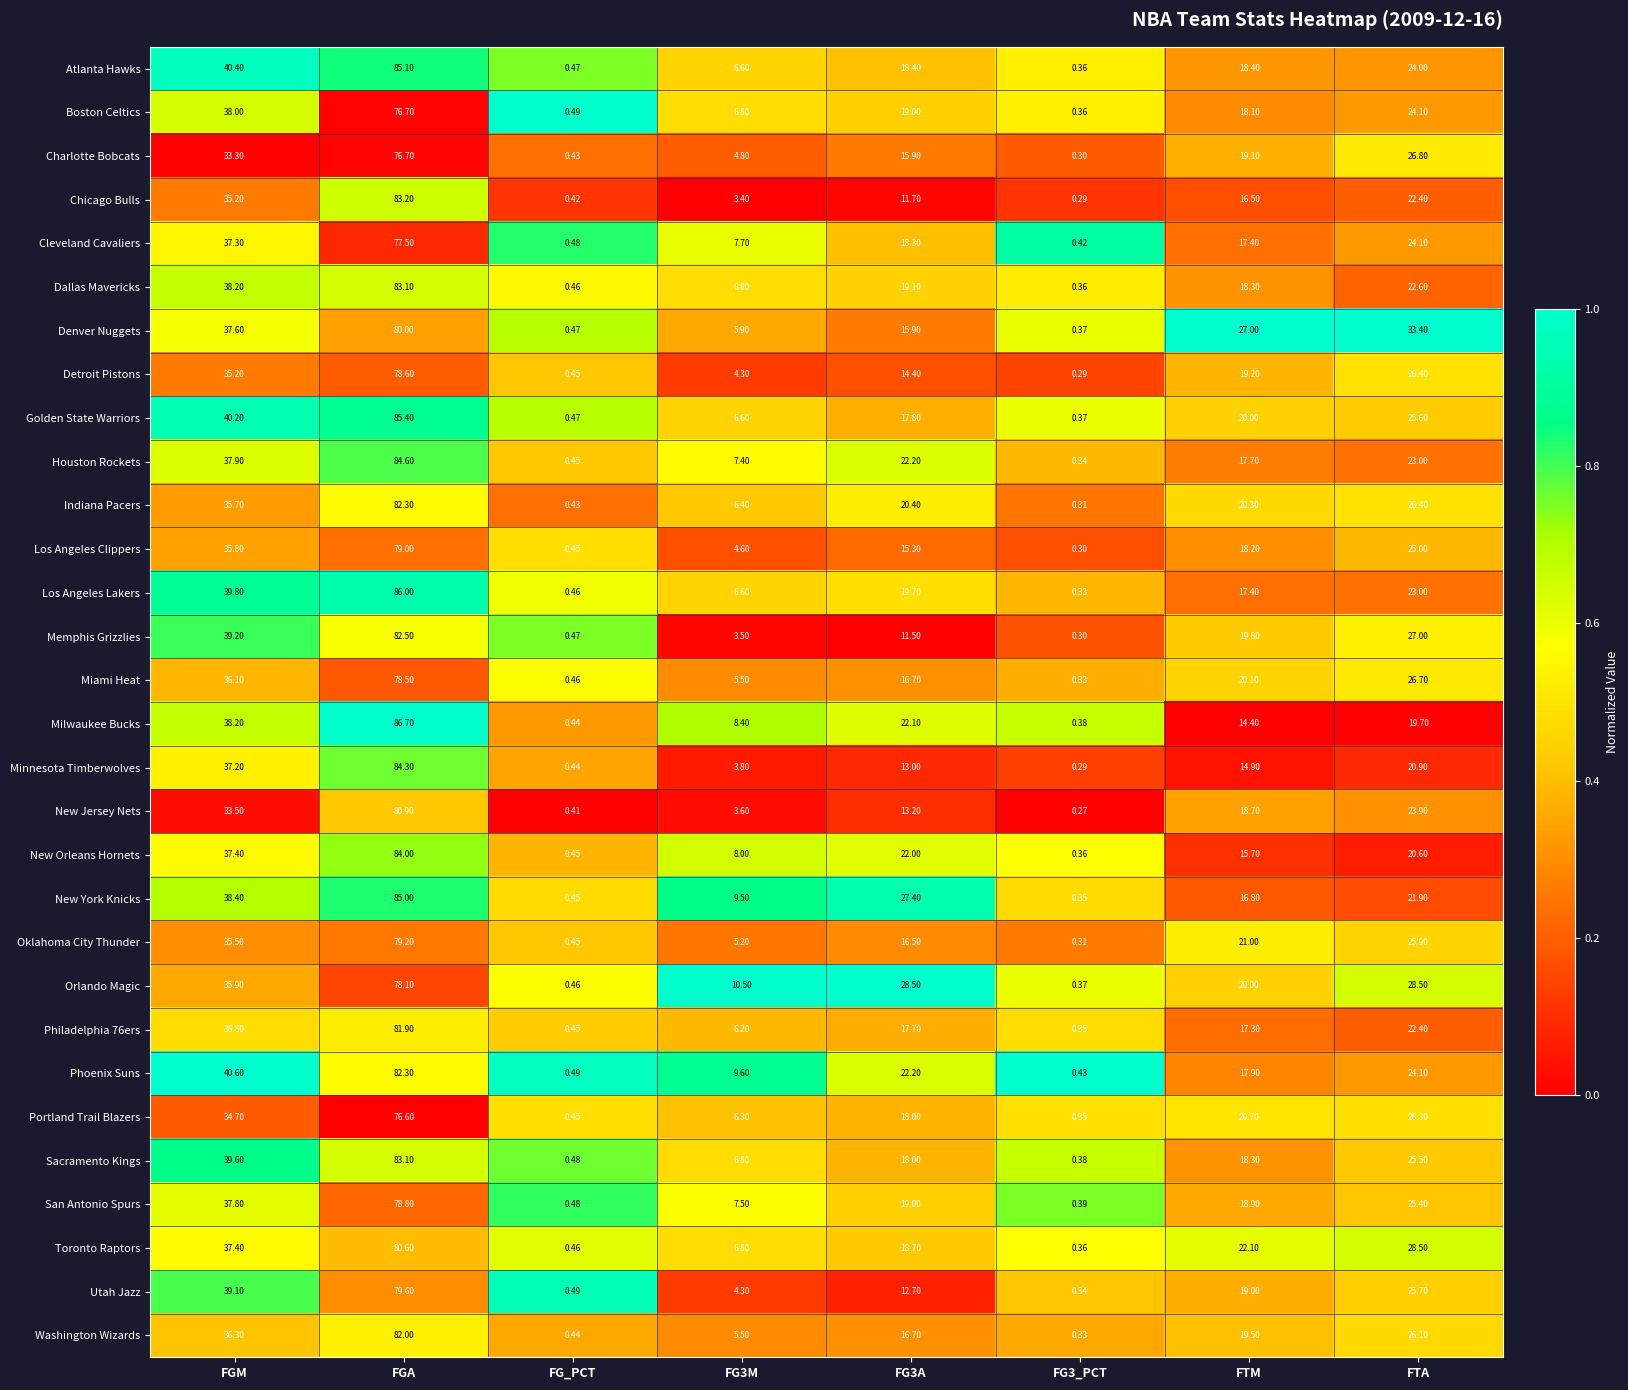

Which series has the largest total across all categories?

Orlando Magic